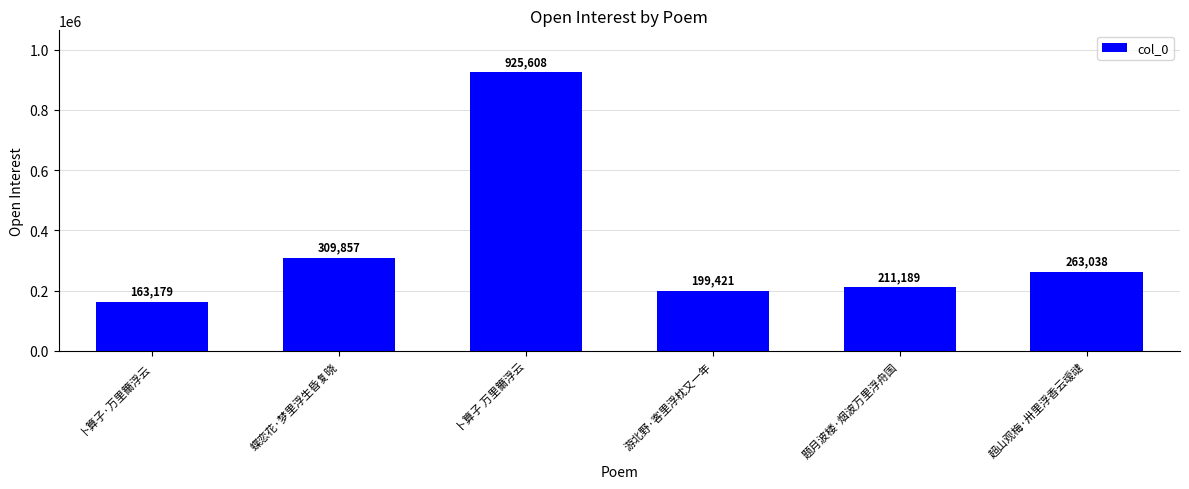

Rank the categories by value from lowest to highest.

卜算子·万里籋浮云, 游北野·客里浮枕又一年, 题月波楼·烟波万里浮舟国, 超山观梅·卅里浮香云叆叇, 蝶恋花·梦里浮生昏复晓, 卜算子 万里籋浮云